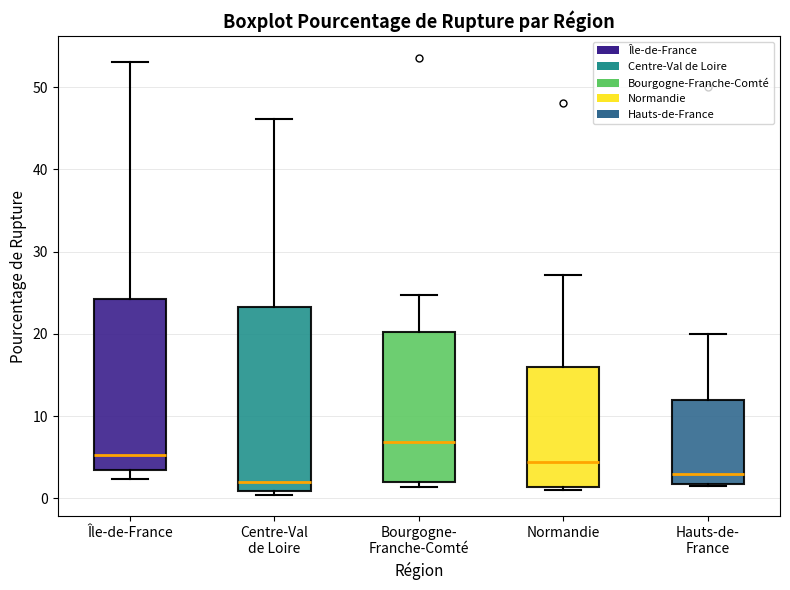

Which box is the tallest, from its lower edge to its upper edge?

Centre-Val de Loire